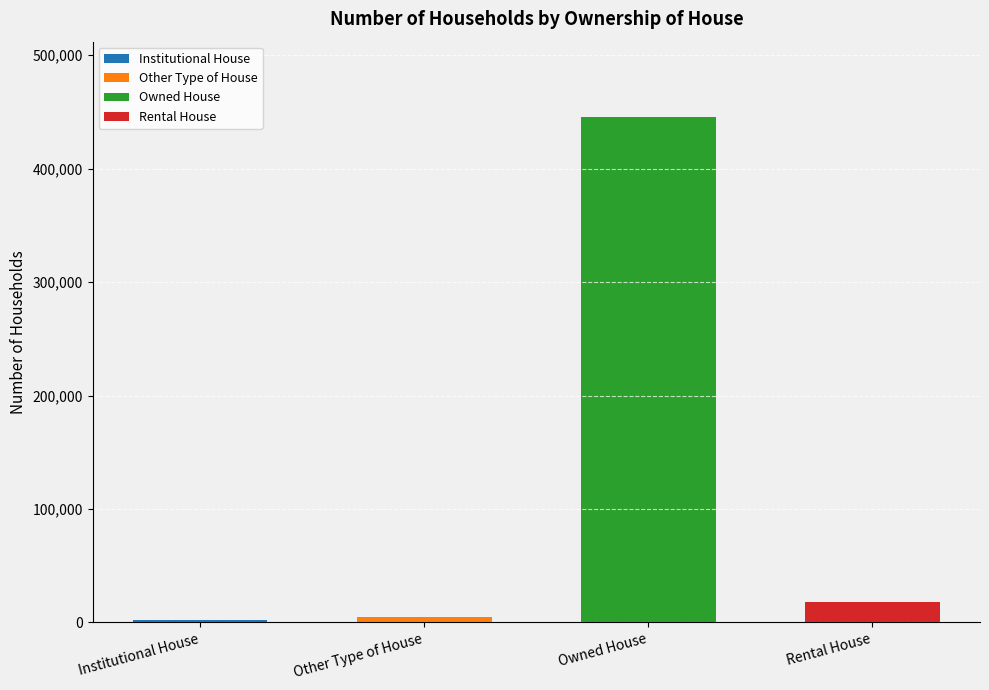

What is the maximum value shown in the chart?

445017